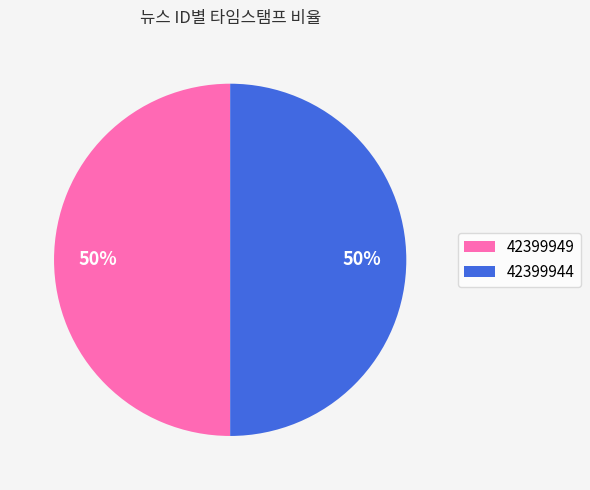

To the nearest percent, what percentage of the pie is 42399944?

50%